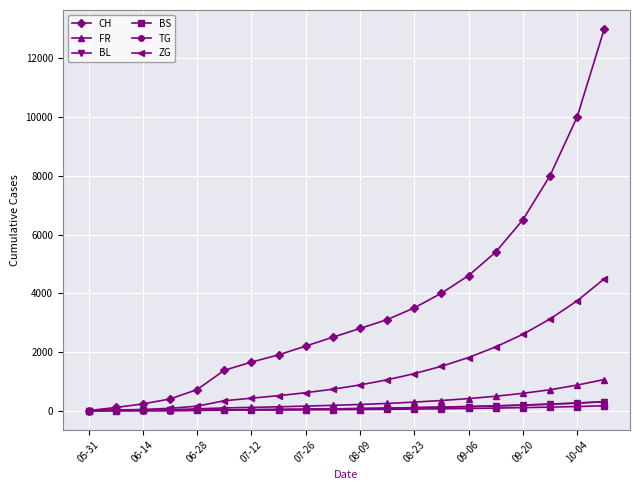

How many positive values does the CH series have?

19